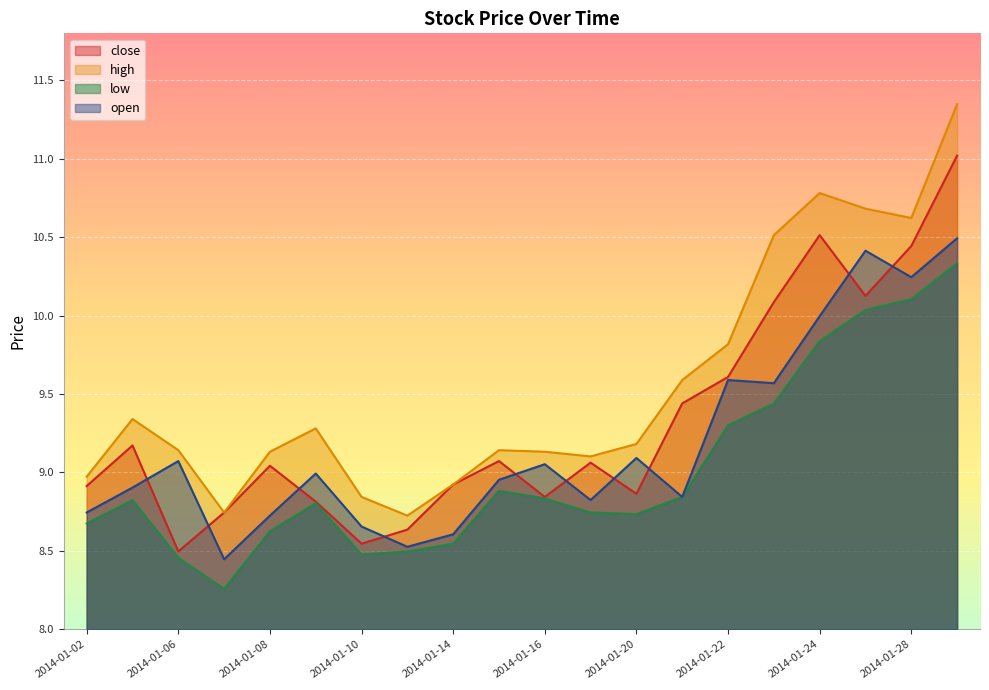

Which series ends up on top after the final intersection of close and open?

close